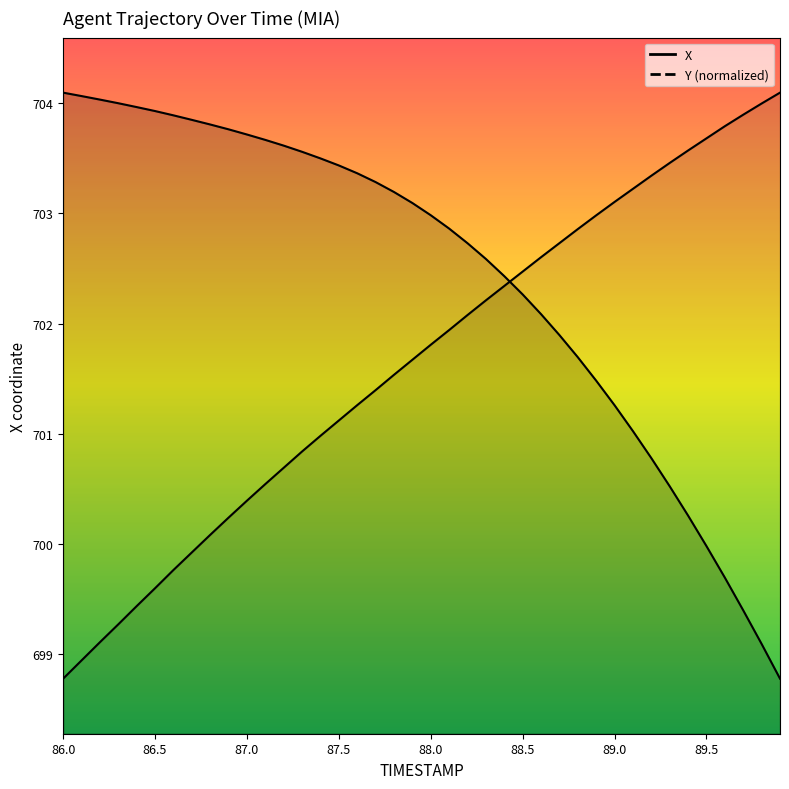

Between 87.8 and 89.7, which series saw the biggest shift?

X